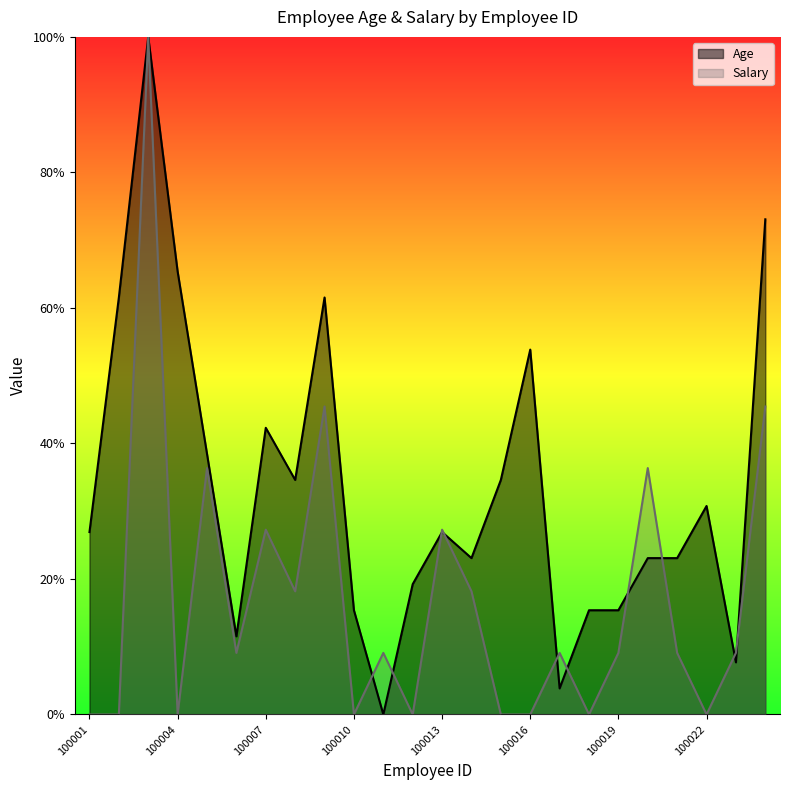

In Salary, how many points are lower than both neighbors (excluding endpoints)?

7